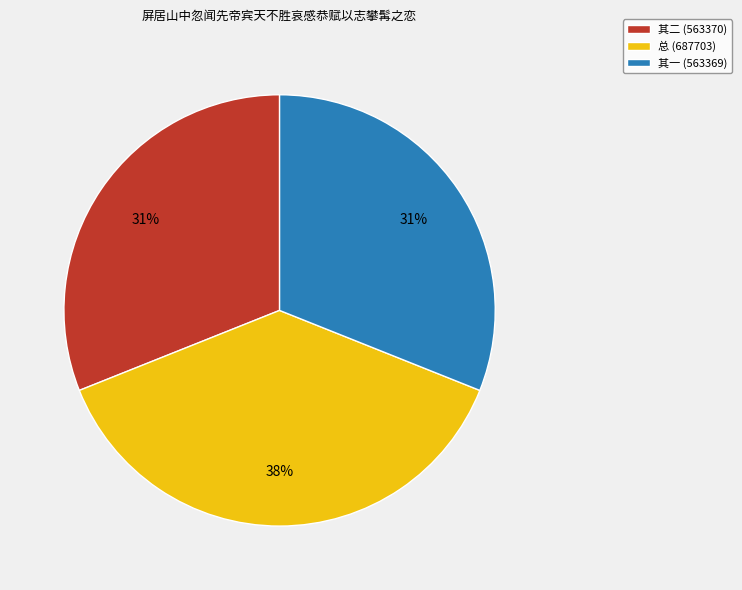

What is the largest slice in the pie chart?

总 (687703)